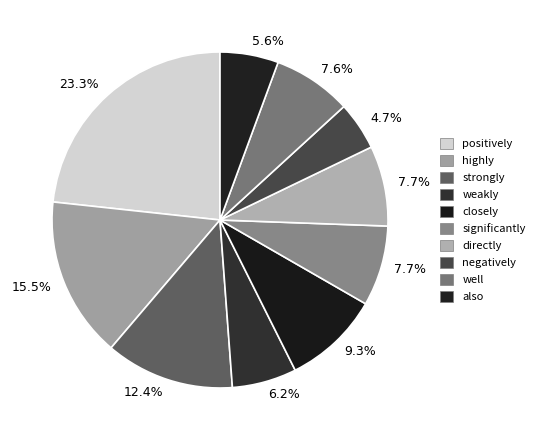

How many segments does this pie chart have?

10